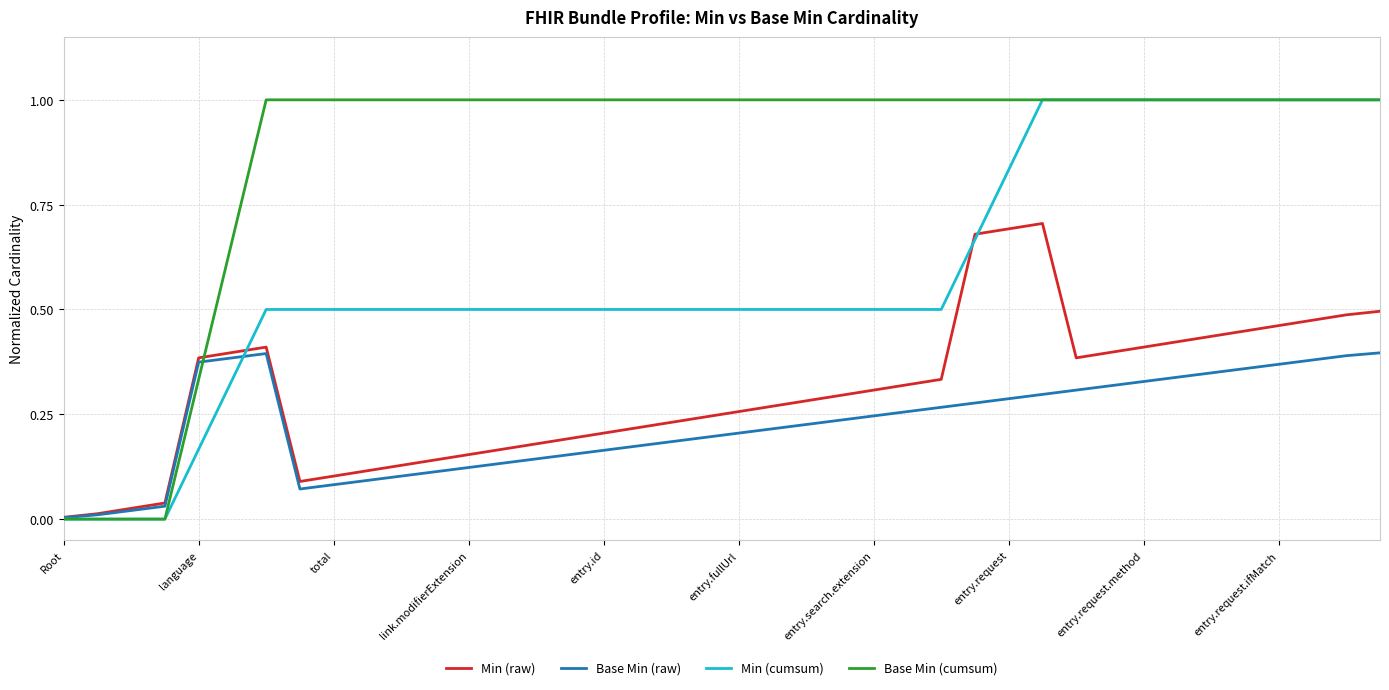

Which series has the largest total across all categories?

Base Min (cumsum)